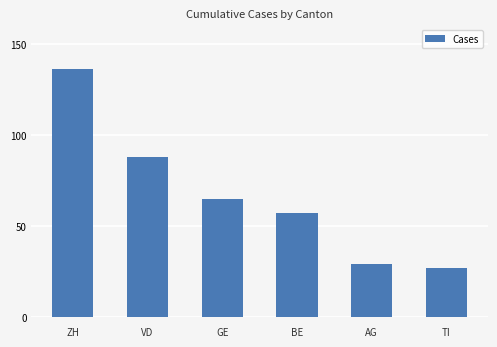

Reading right to left, transcribe all the data shown in this chart.

27	29	57	65	88	136